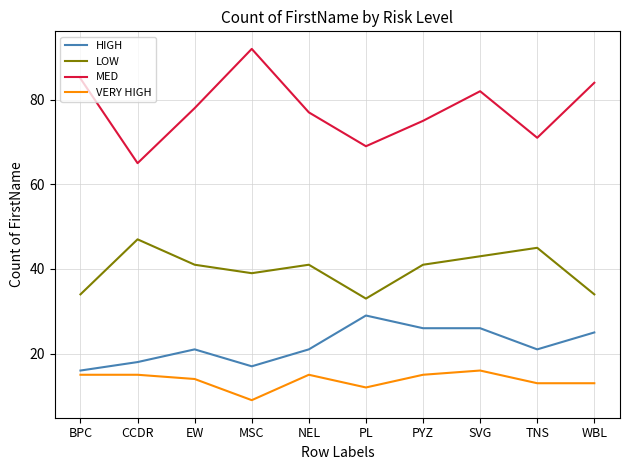

Rank the categories by MED value from highest to lowest.

MSC, BPC, WBL, SVG, EW, NEL, PYZ, TNS, PL, CCDR